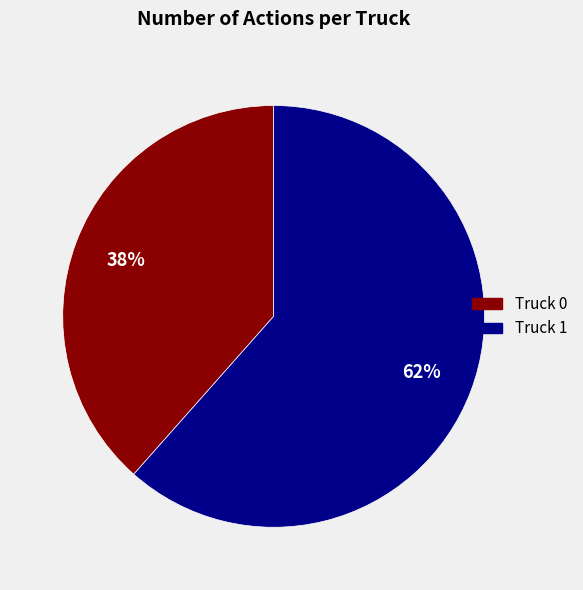

To the nearest percent, what is the combined percentage of Truck 1 and Truck 0?

100%